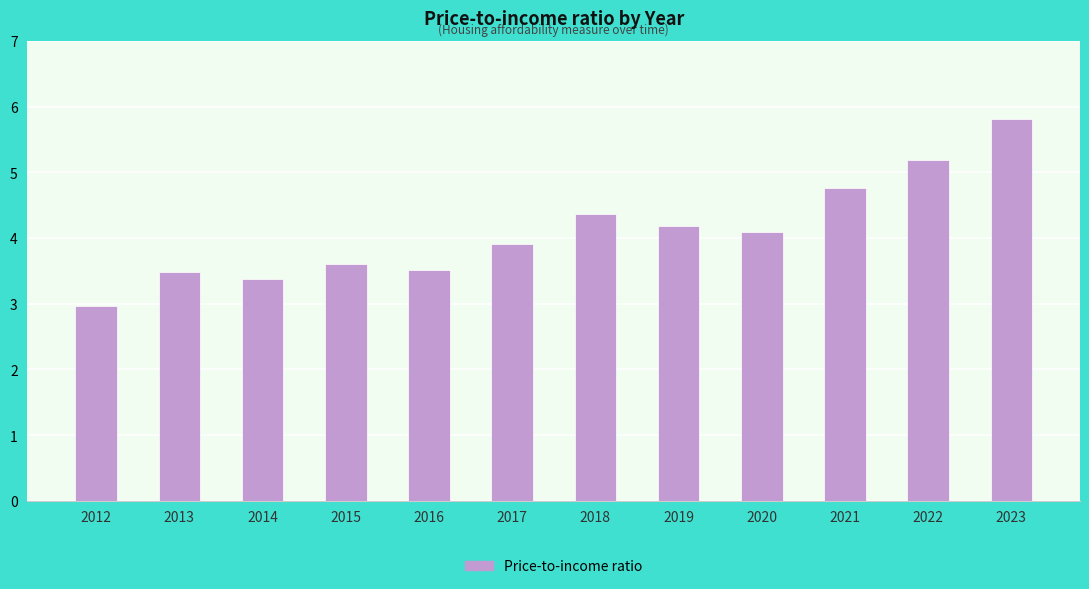

Is it true that the value at 2022 is 2.5?

False